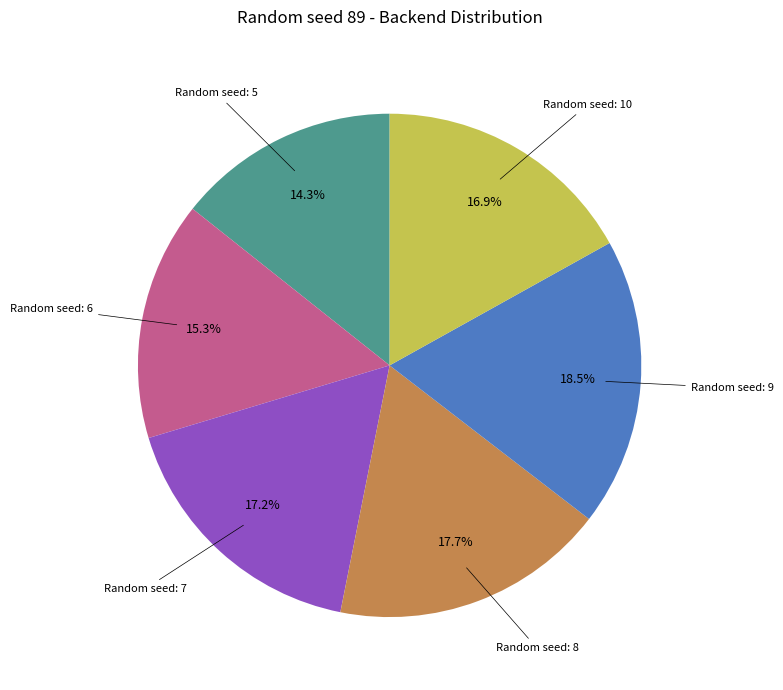

Is there any slice that represents more than half of the pie?

No